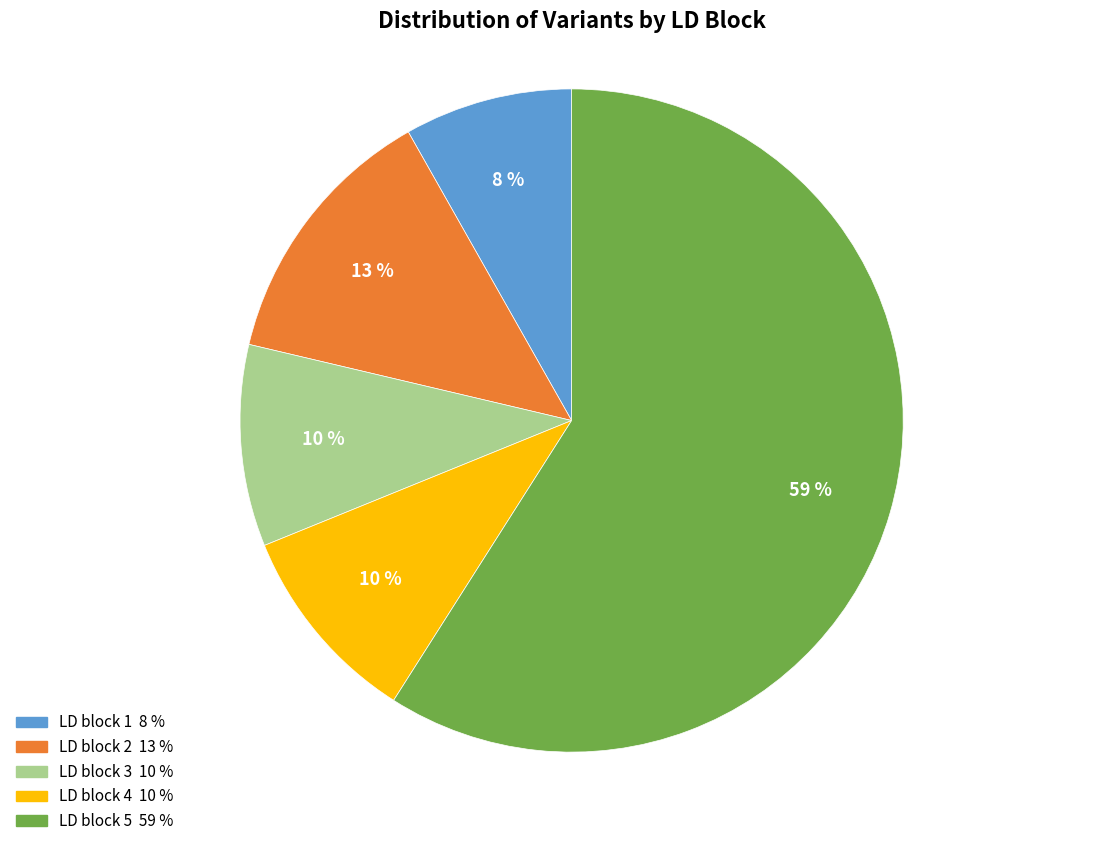

True or false: LD block 2 accounts for 19% of the total.

False